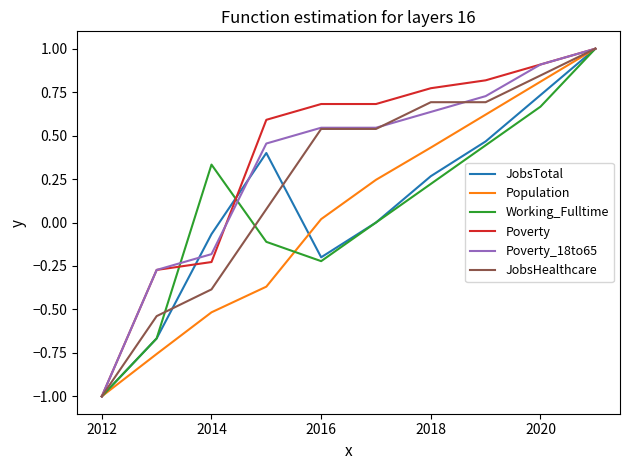

What is the minimum value shown in the chart?

-1.0